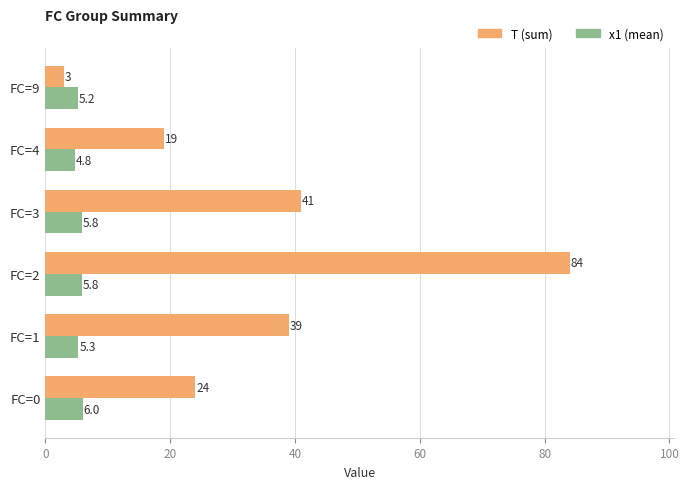

The value of T (sum) at FC=3 is 41.0. True or false?

True